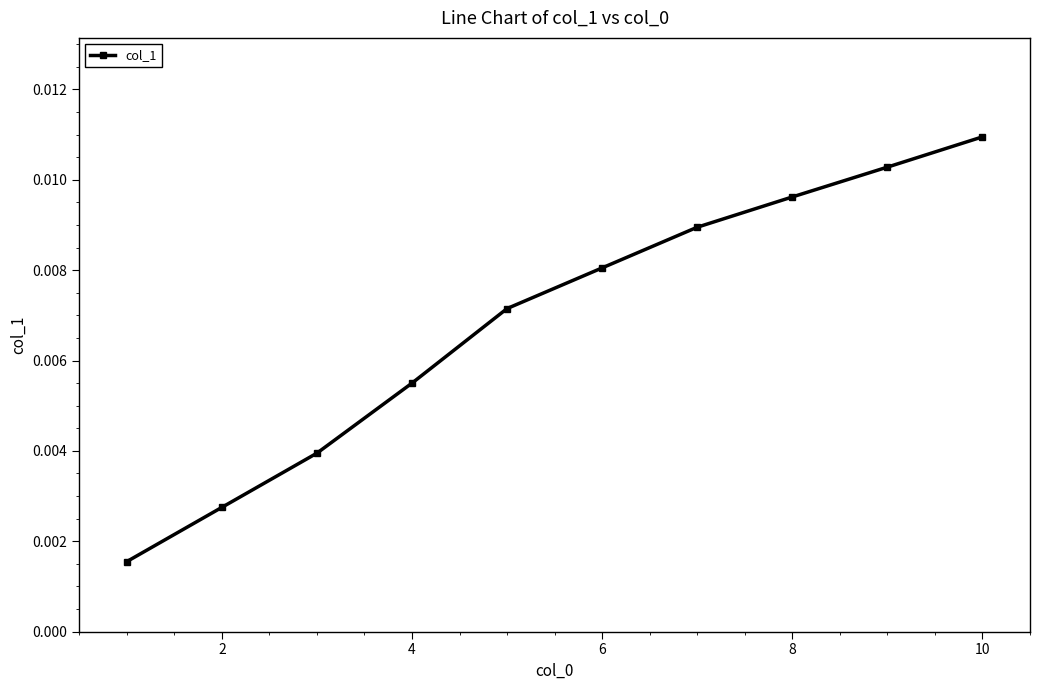

True or false: there are more than 2 points higher than both neighbors.

False